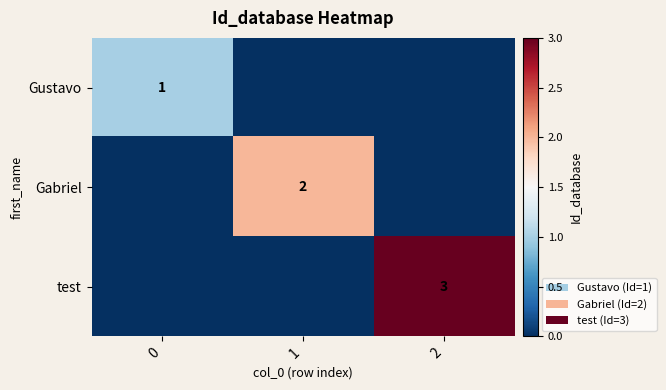

The Gustavo series shows 1 at 0. True or false?

True